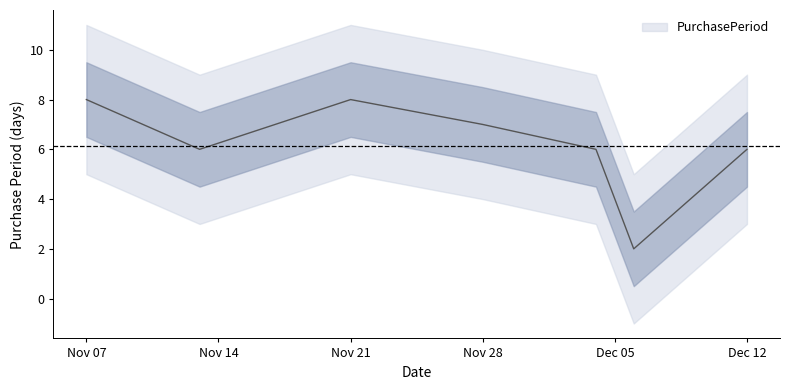

What is the highest value of the PurchasePeriod series?

8